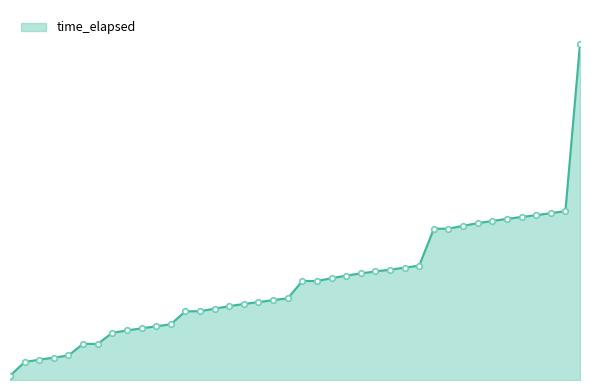

Does the chart have visible grid lines?

No